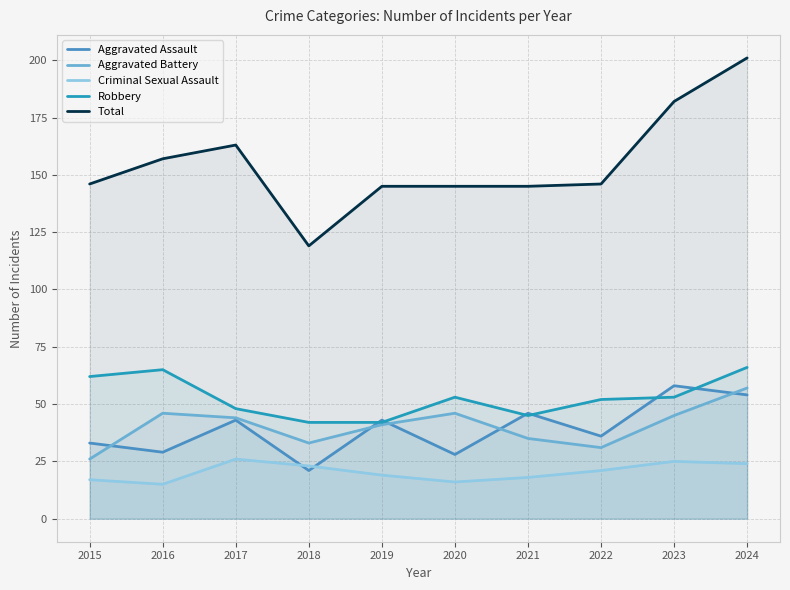

The Robbery series shows 62 at 2015. True or false?

True